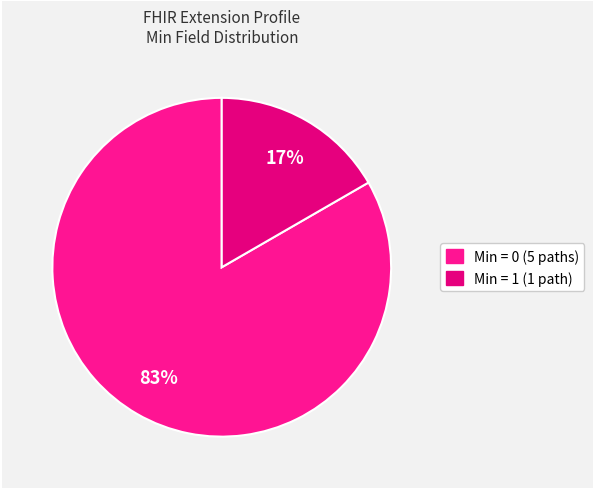

How many slices are in this pie chart?

2